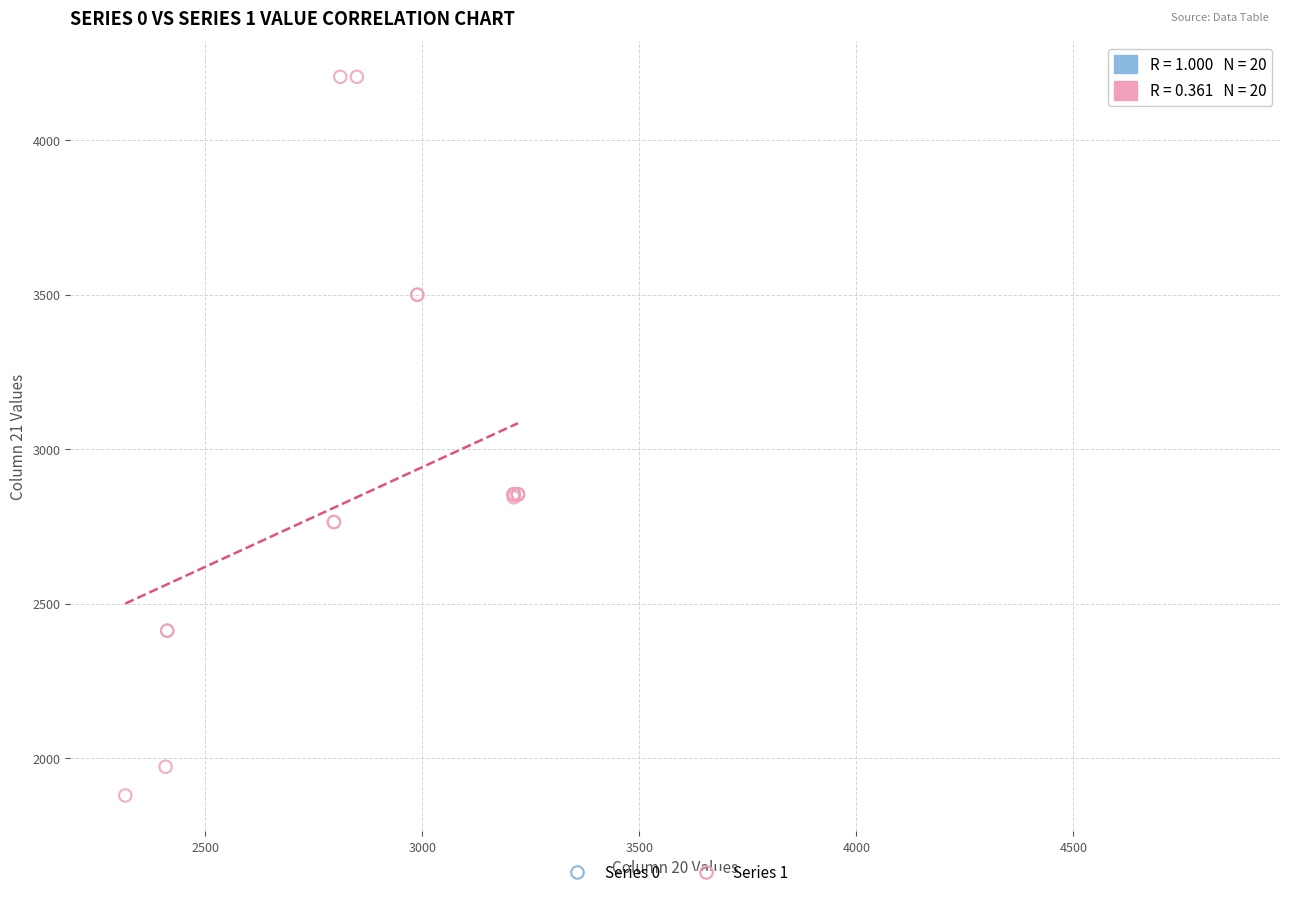

Which series has the largest Y range (max minus min)?

Series 1